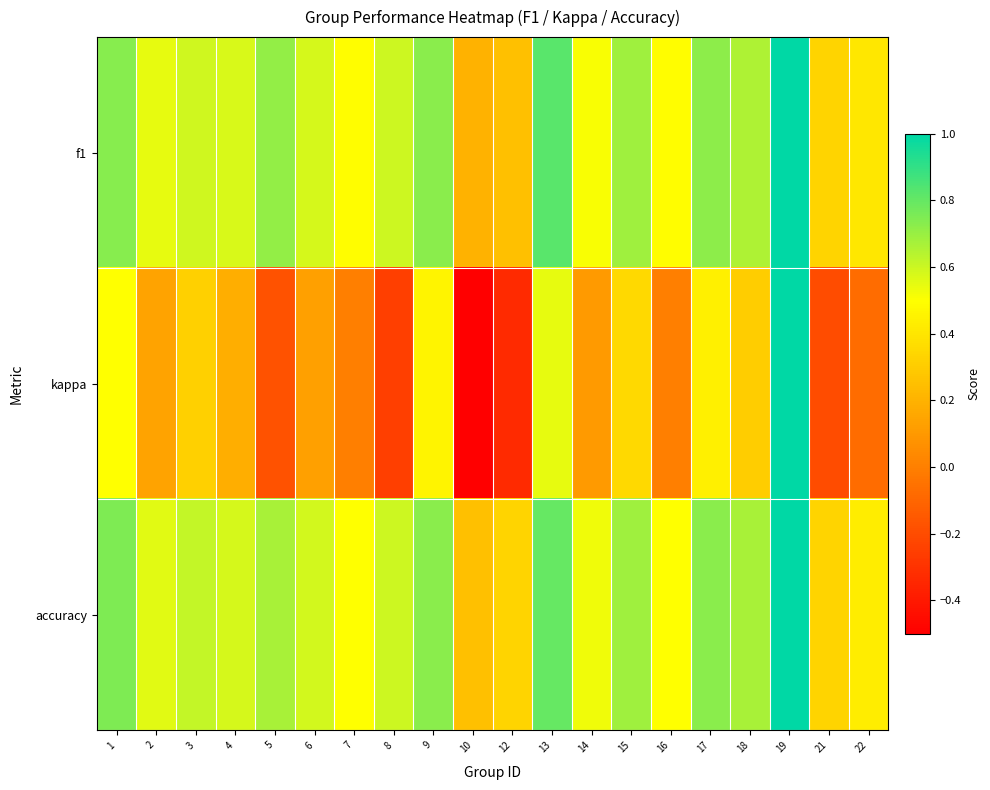

Reading left to right, transcribe all the data shown in this chart.

f1: 1=0.7	2=0.5	3=0.6	4=0.6	5=0.7	6=0.6	7=0.5	8=0.6	9=0.7	10=0.2	12=0.2	13=0.8	14=0.5	15=0.7	16=0.5	17=0.7	18=0.7	19=1.0	21=0.3	22=0.4
kappa: 1=0.5	2=0.1	3=0.3	4=0.2	5=-0.2	6=0.1	7=0.0	8=-0.2	9=0.5	10=-0.5	12=-0.3	13=0.5	14=0.1	15=0.4	16=0.0	17=0.4	18=0.3	19=1.0	21=-0.2	22=-0.1
accuracy: 1=0.8	2=0.6	3=0.6	4=0.6	5=0.7	6=0.6	7=0.5	8=0.6	9=0.7	10=0.2	12=0.3	13=0.8	14=0.5	15=0.7	16=0.5	17=0.7	18=0.7	19=1.0	21=0.3	22=0.4